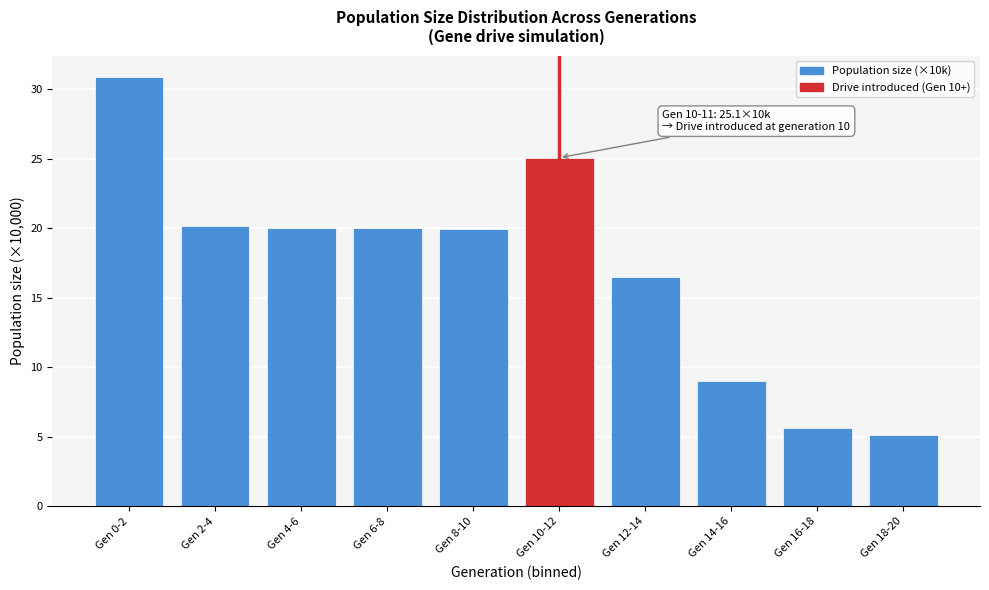

Which has a higher value, Gen 16-18 or Gen 8-10?

Gen 8-10